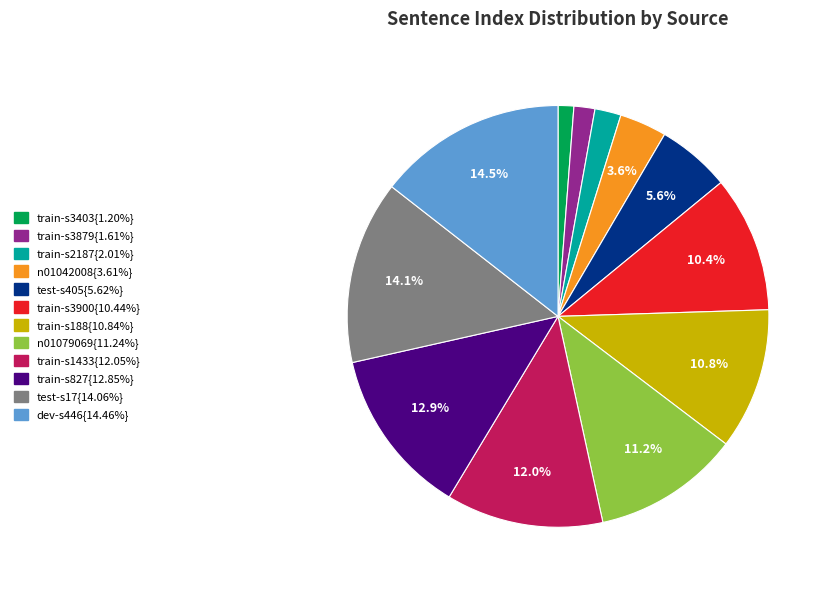

Is there any slice that represents more than half of the pie?

No